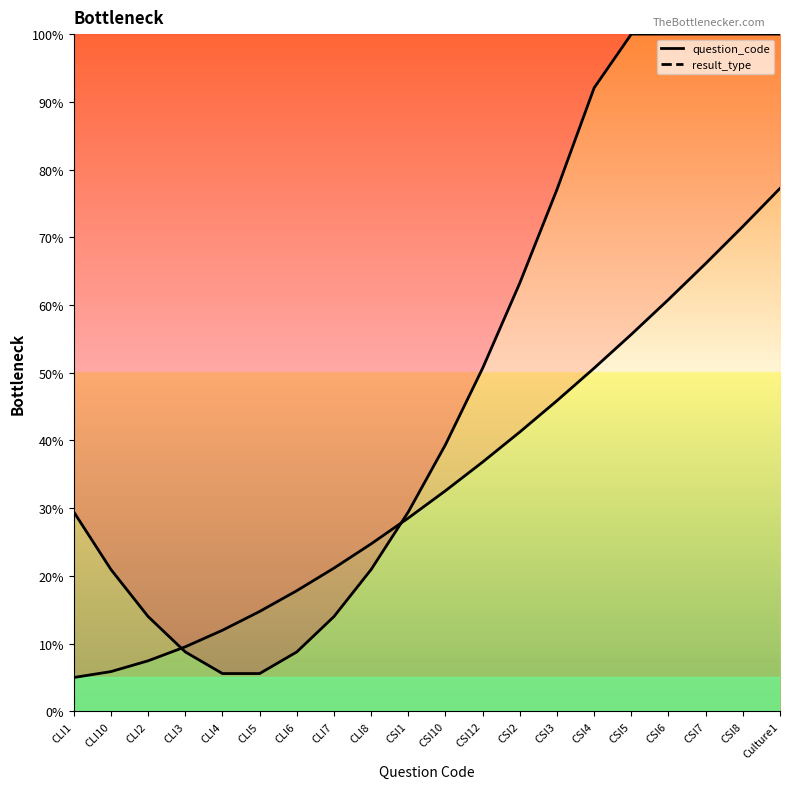

Where do result_type and question_code first cross each other?

CLI2 and CLI3